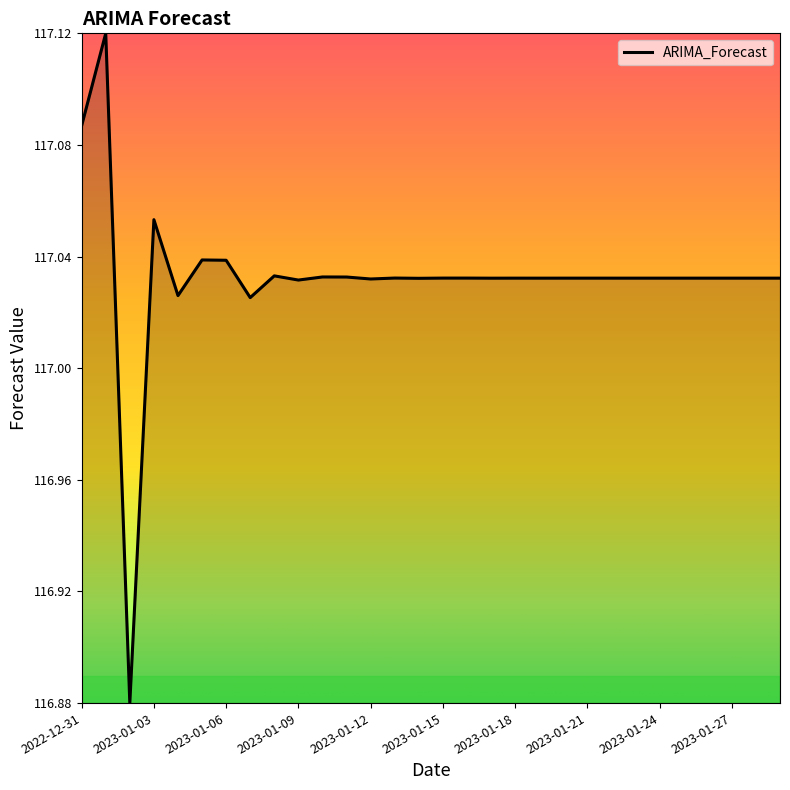

Count the number of categories in the chart.

30